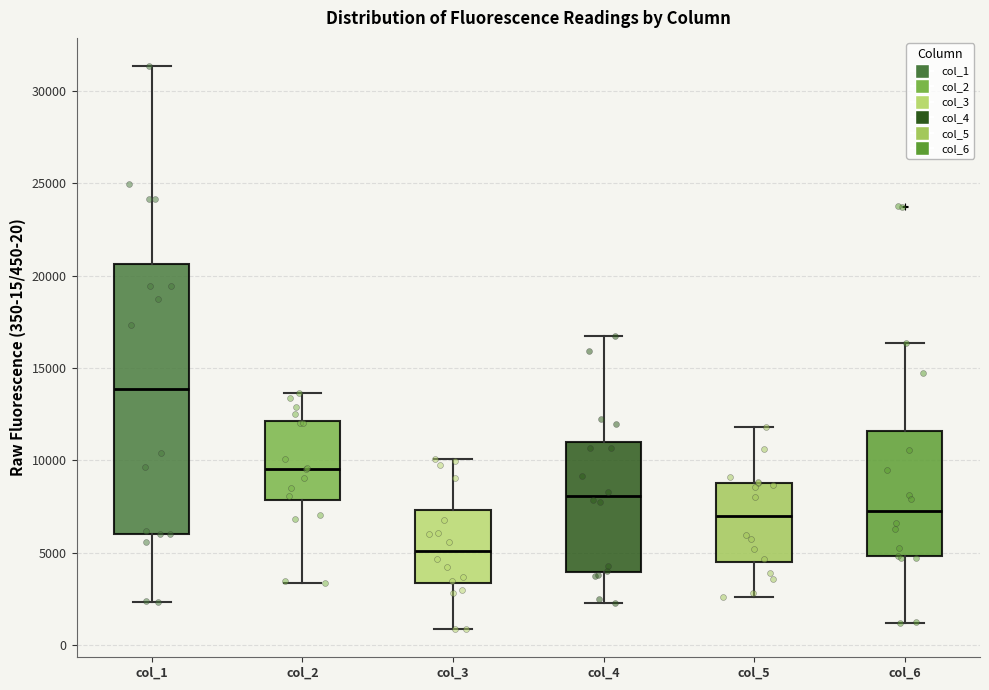

Which box has the lowest median line?

col_3